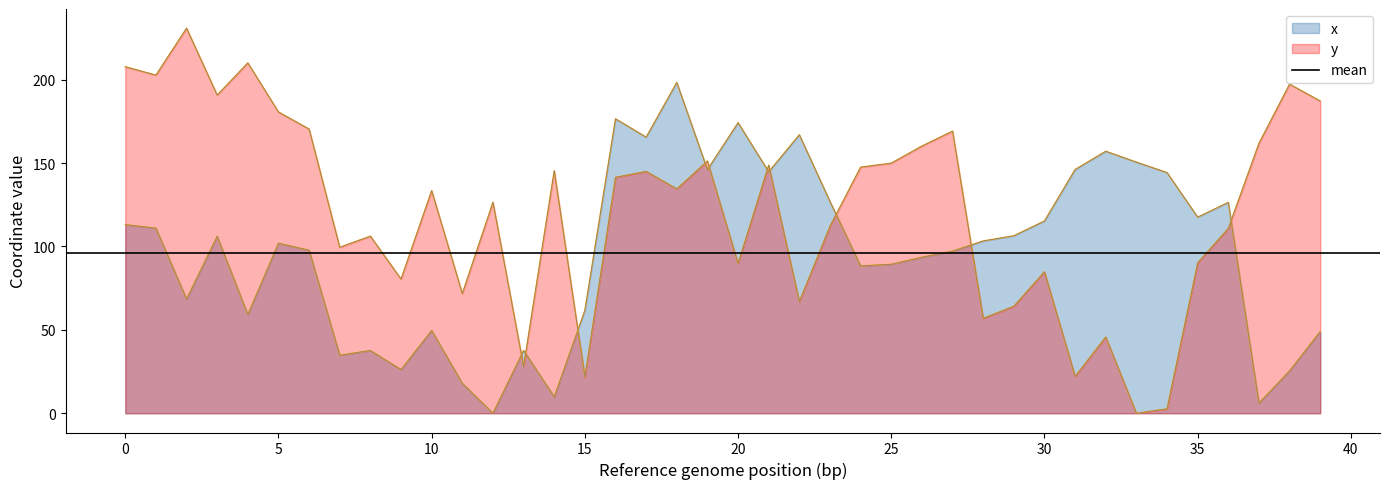

Between which two adjacent categories do y and x first intersect?

12 and 13